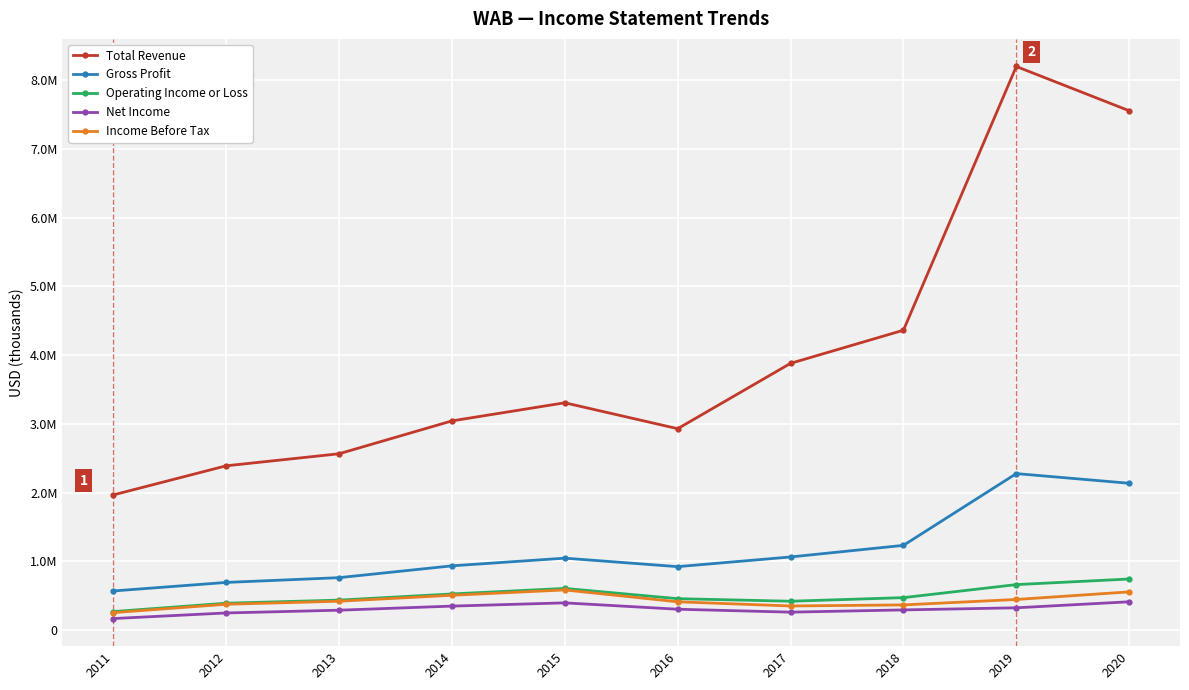

What are all the series names shown in the legend?

Total Revenue, Gross Profit, Operating Income or Loss, Net Income, Income Before Tax